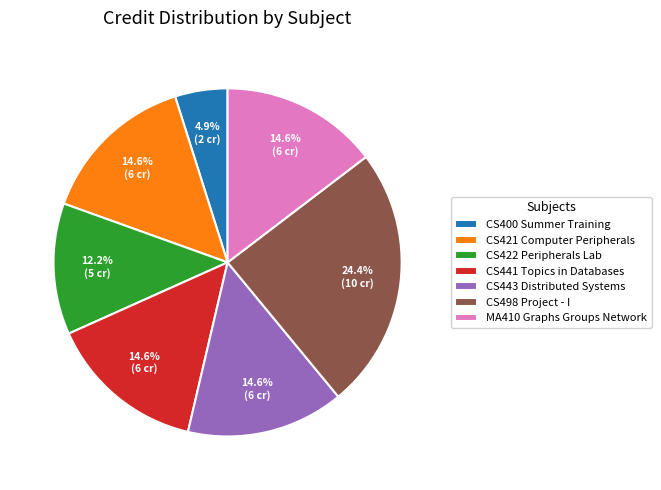

To the nearest percent, what portion does CS421 Computer Peripherals represent?

15%